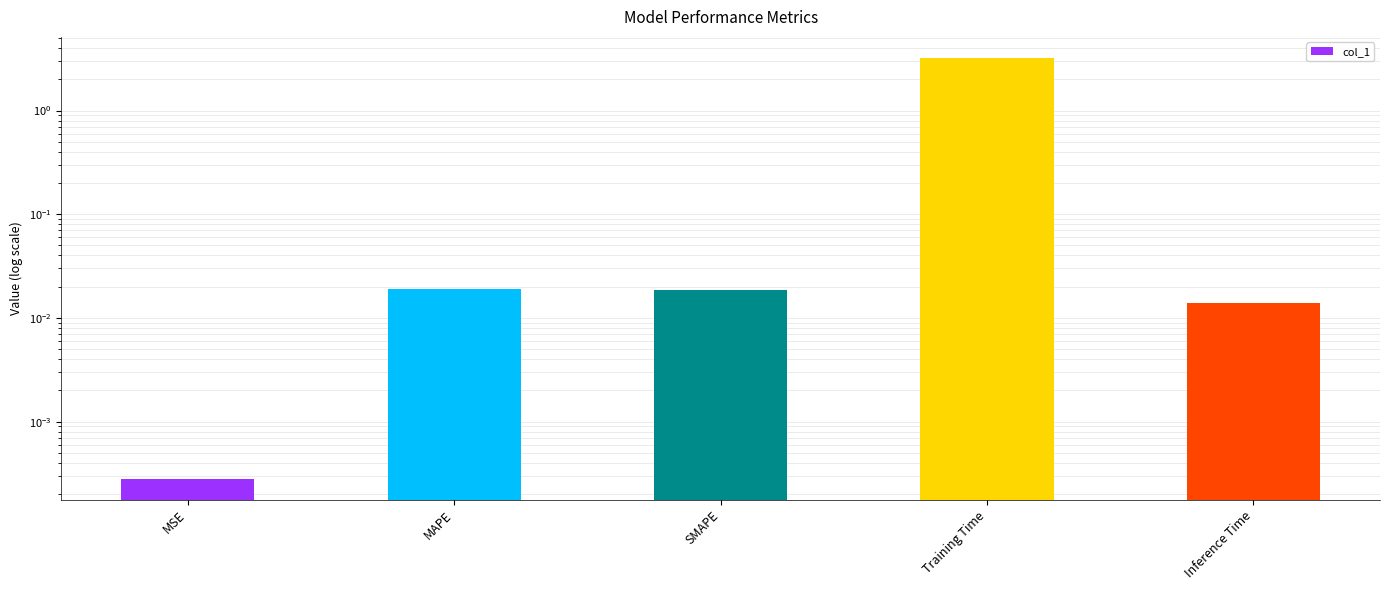

What is the label of the 2nd bar from the left?

MAPE